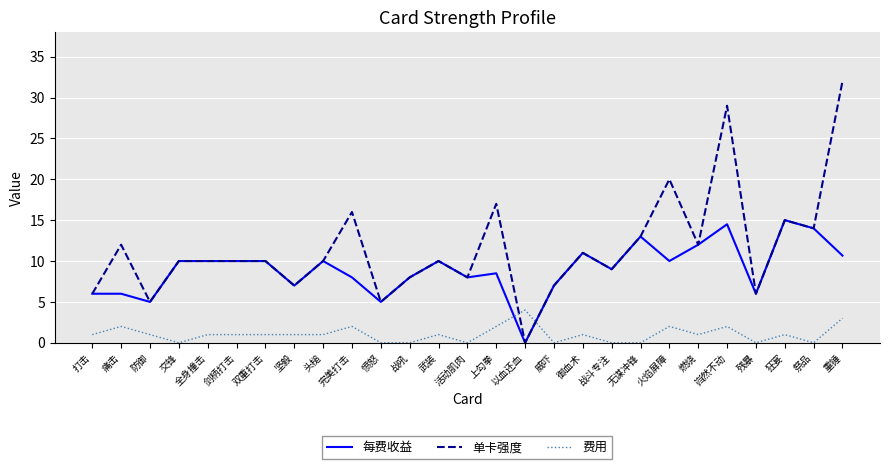

What is the sum of the 单卡强度 values at 防御 and 重锤?

37.0